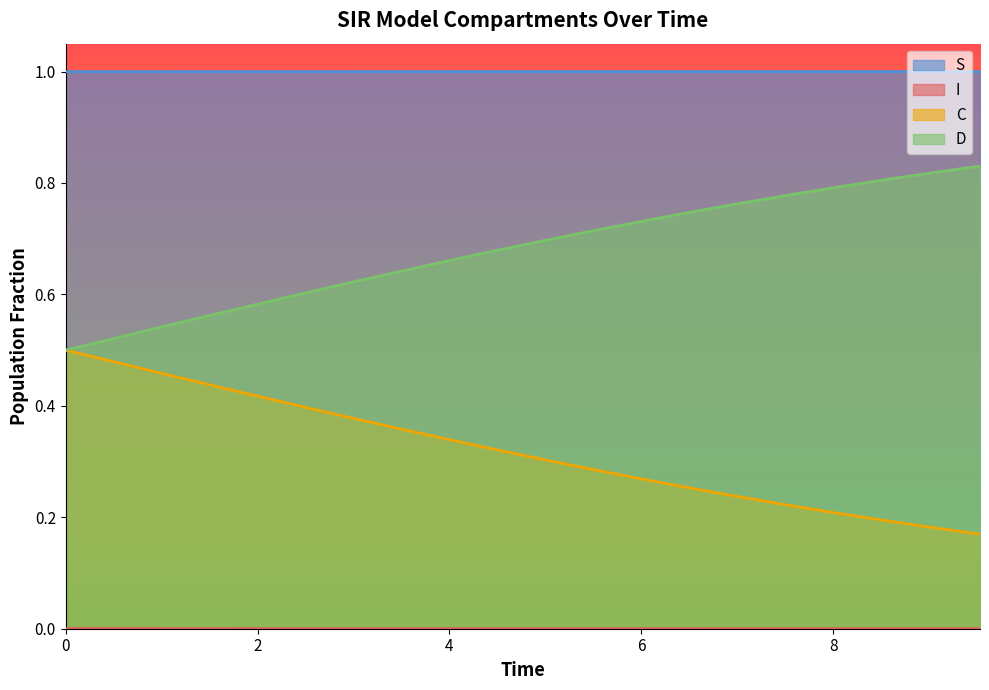

Reading left to right, list all the values displayed in this chart.

S: 1.0	1.0	1.0	1.0	1.0	1.0	1.0	1.0	1.0	1.0	1.0	1.0	1.0	1.0	1.0	1.0	1.0	1.0	1.0	1.0
I: 0.0	0.0	0.0	0.0	0.0	0.0	0.0	0.0	0.0	0.0	0.0	0.0	0.0	0.0	0.0	0.0	0.0	0.0	0.0	0.0
C: 0.5	0.5	0.5	0.4	0.4	0.4	0.4	0.4	0.3	0.3	0.3	0.3	0.3	0.3	0.2	0.2	0.2	0.2	0.2	0.2
D: 0.5	0.5	0.5	0.6	0.6	0.6	0.6	0.6	0.7	0.7	0.7	0.7	0.7	0.7	0.8	0.8	0.8	0.8	0.8	0.8